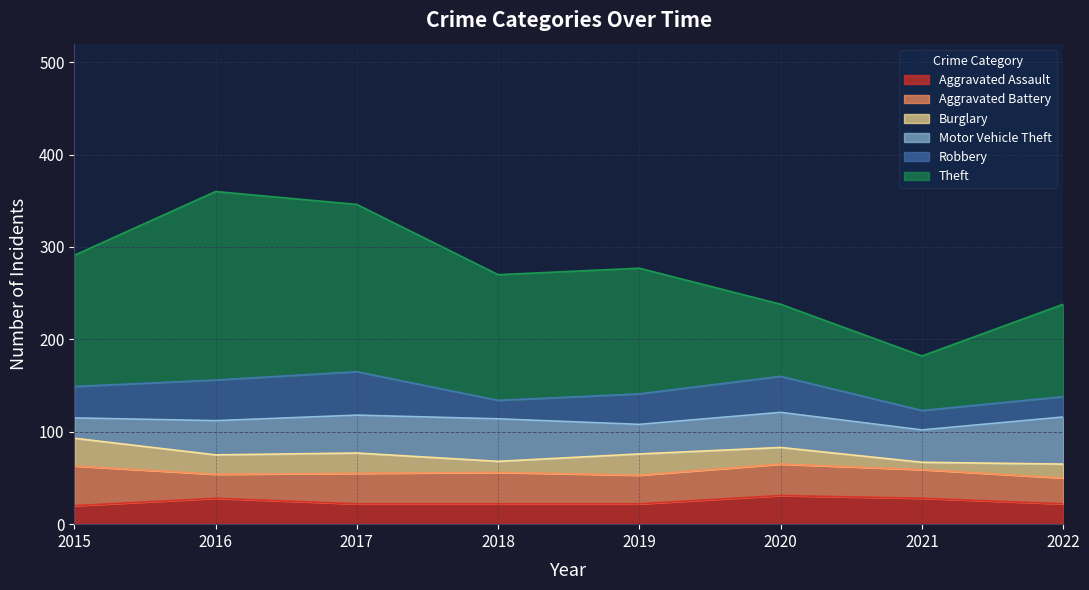

How many series are shown in this chart?

6